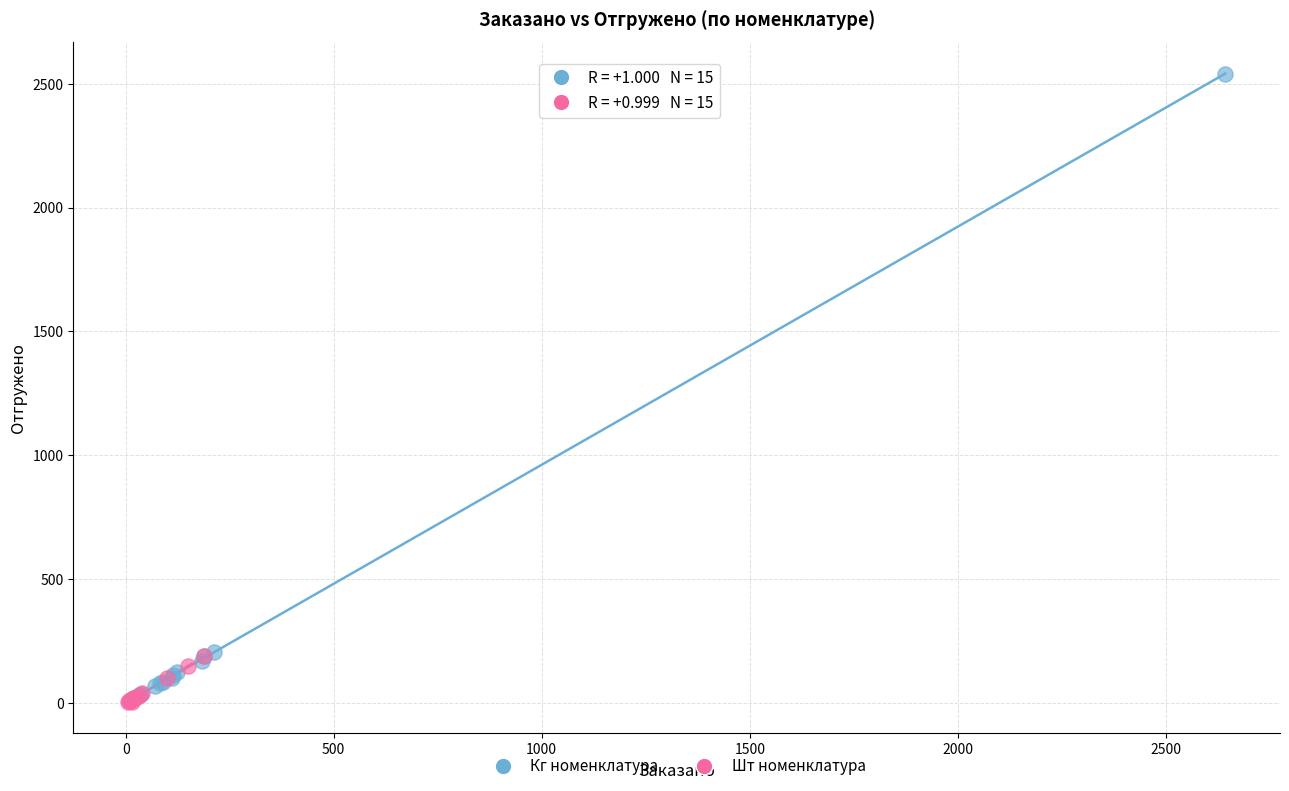

Which series has the widest spread of Y values?

Кг номенклатура